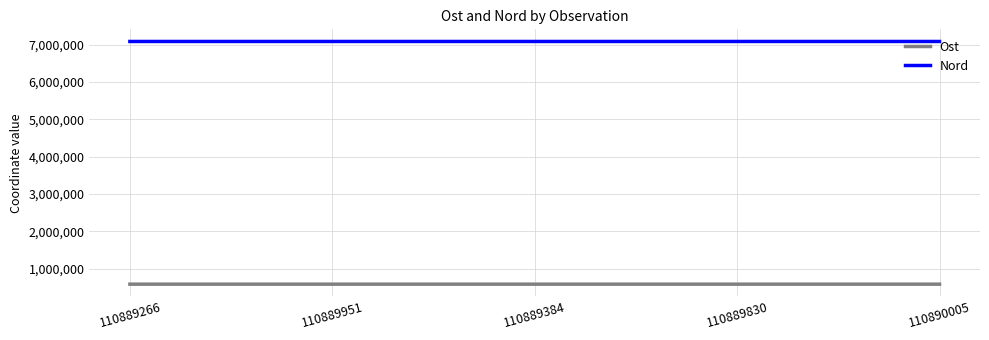

Which series has the largest total across all categories?

Nord